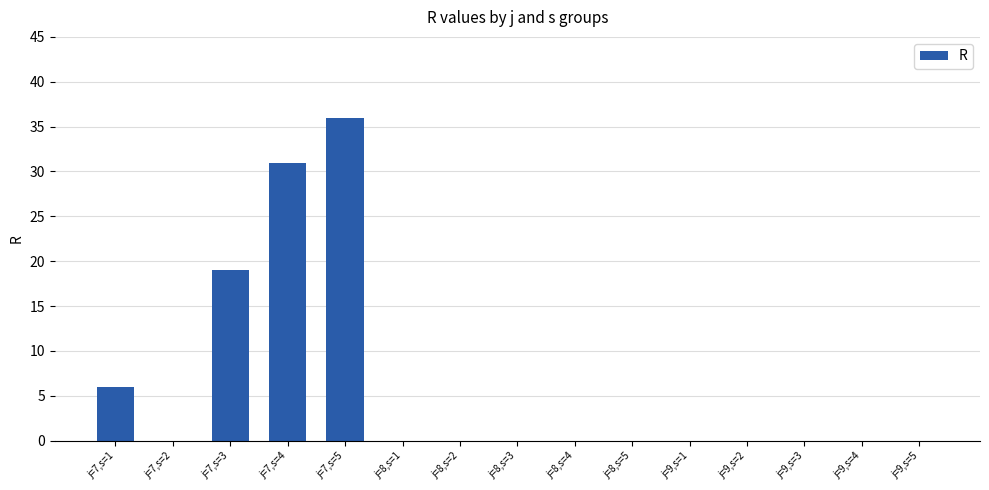

How many series are shown in this chart?

1